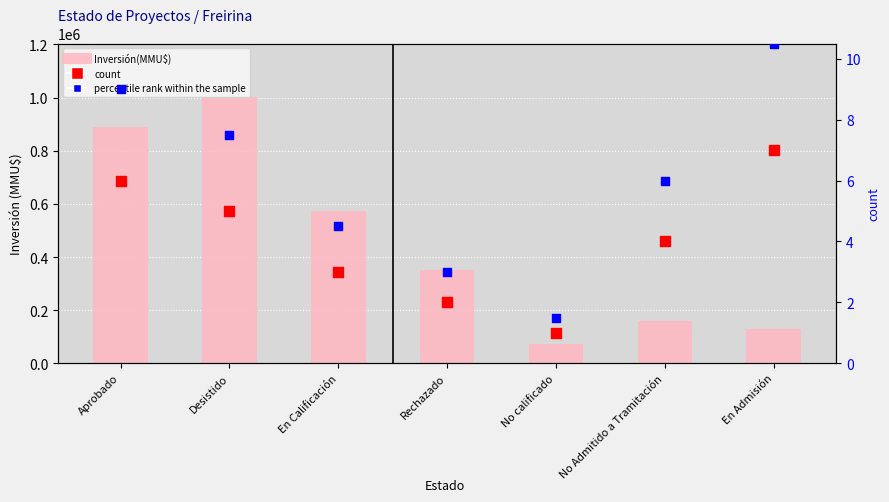

Which series contains the lowest Y value?

count